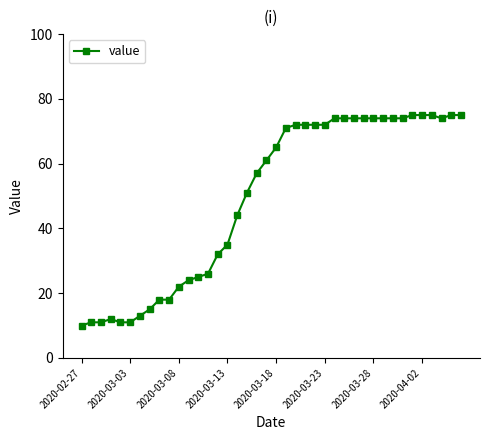

What is the sum of all values?

1972